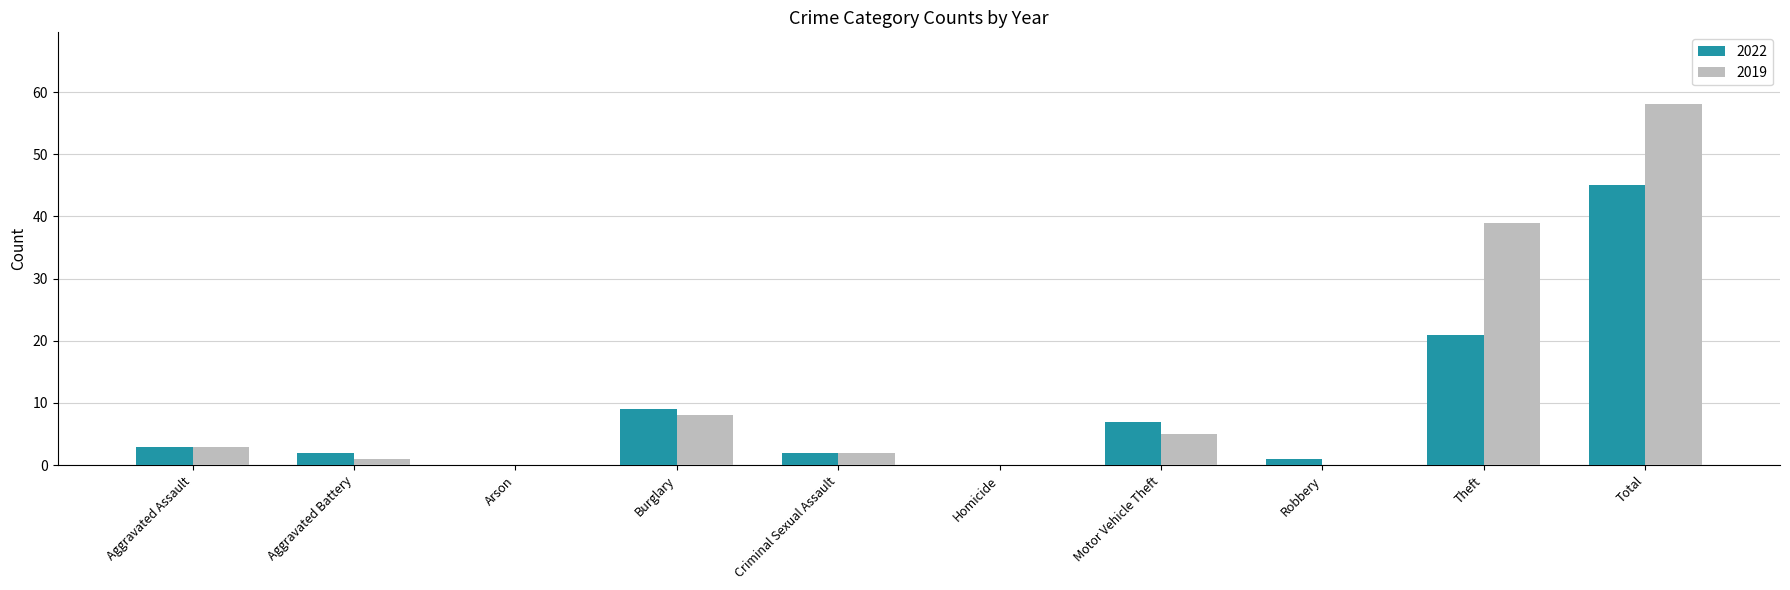

What is the total value across all series at Criminal Sexual Assault?

4